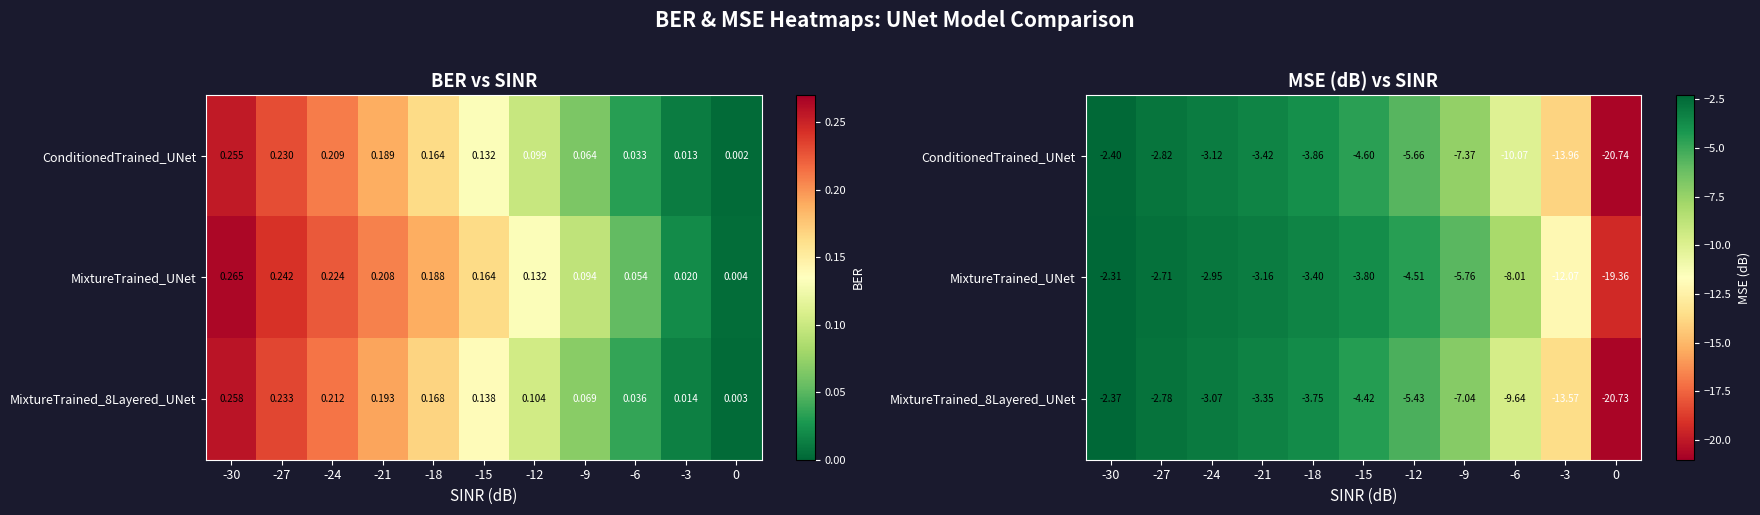

List the labels in order of MixtureTrained_UNet value, largest first.

-30, -27, -24, -21, -18, -15, -12, -9, -6, -3, 0